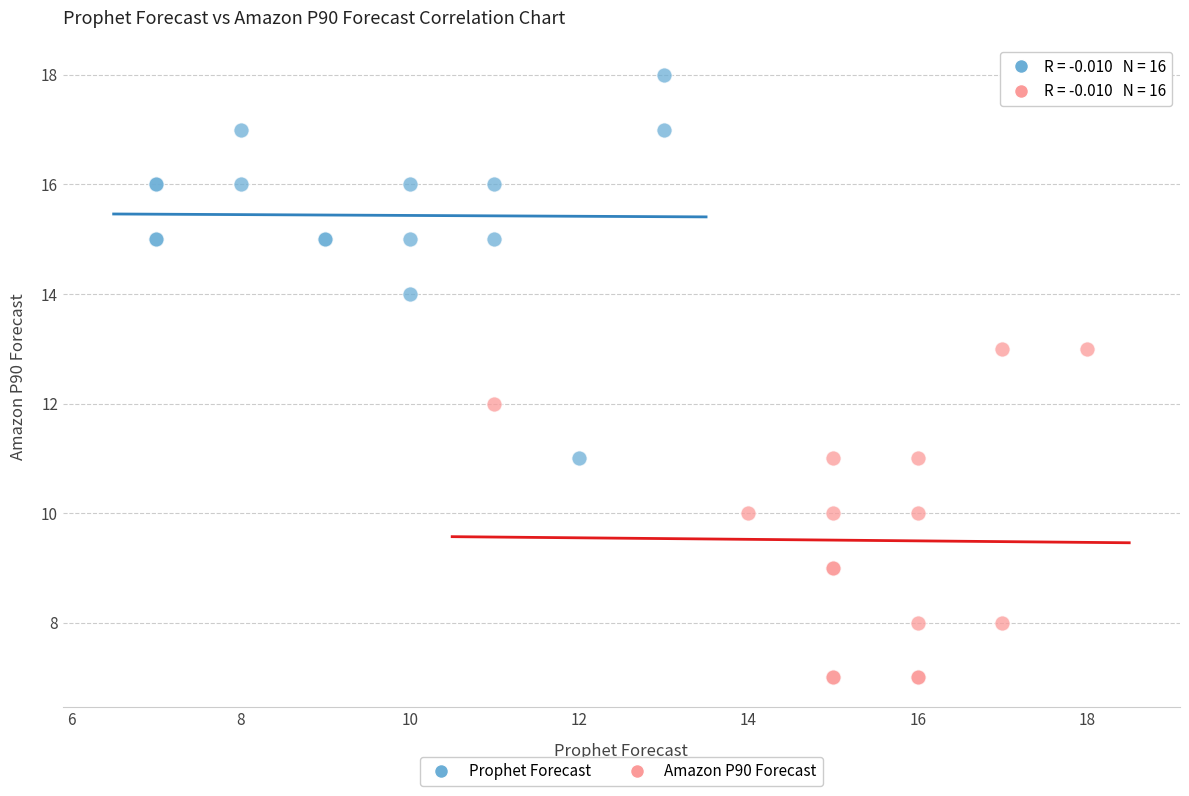

Which series reaches the minimum Y coordinate?

Amazon P90 Forecast